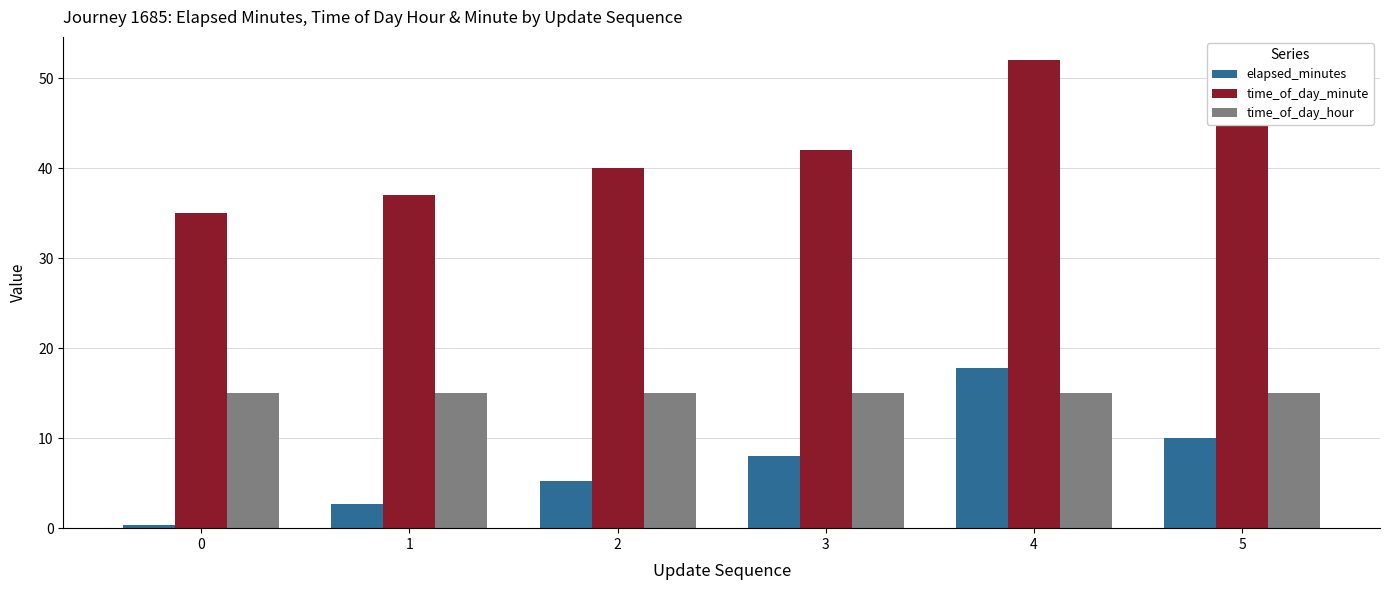

Which series has the largest range (max minus min)?

elapsed_minutes